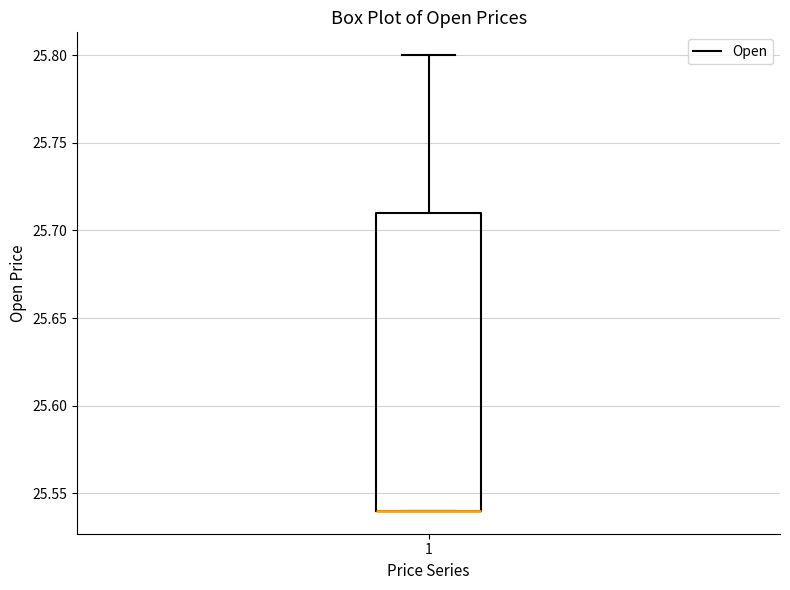

Transcribe this box plot: give where the median line is, the range the box spans, and where the two whiskers end, as read against the y-axis. The values are not printed on the chart, so give them approximately, as read against the axis.

median 25.54 (drawn on the box's lower edge), box 25.54 to 25.71, whiskers 25.54 to 25.80